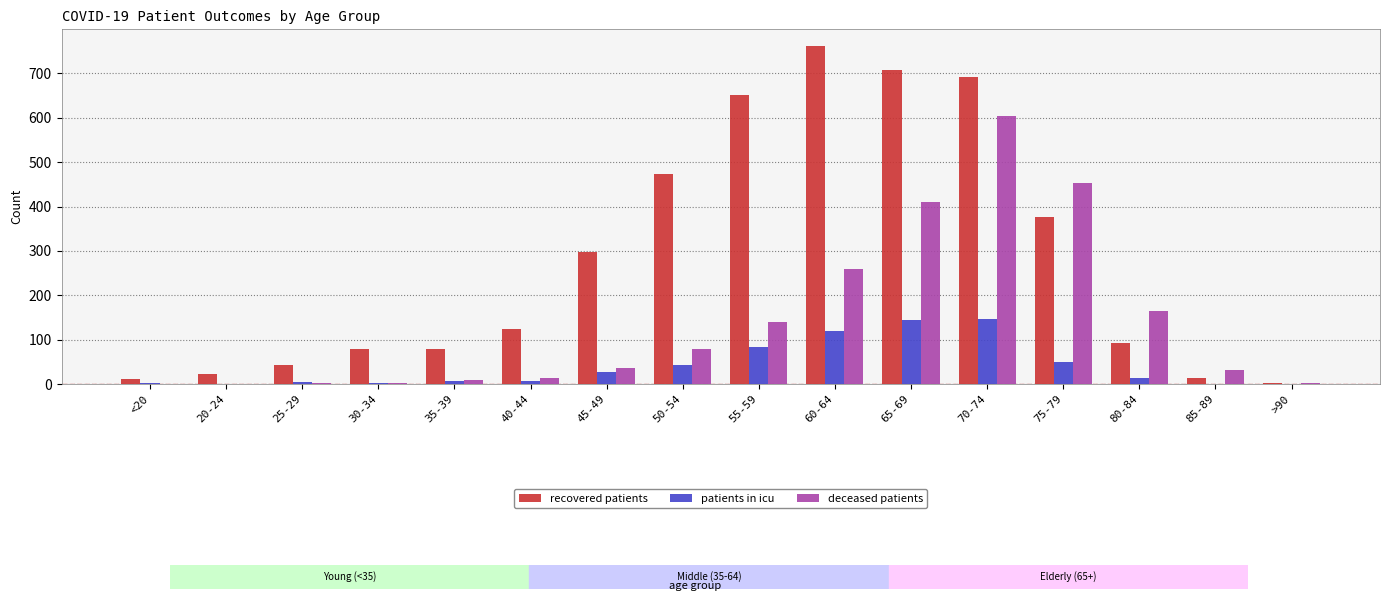

Between 50-54 and 60-64, which series saw the biggest shift?

recovered patients